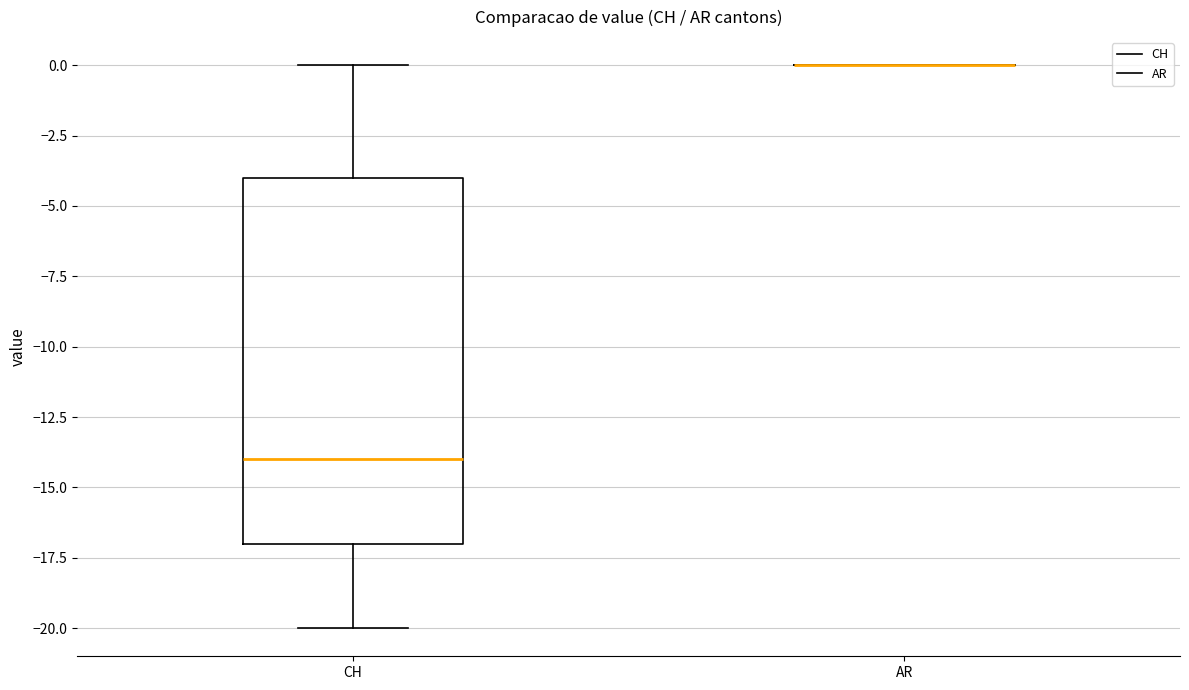

Reading left to right, transcribe this box plot: for each box, give where its median line is, the range the box spans, and where its two whiskers end, as read against the y-axis. The values are not printed on the chart, so give them approximately, as read against the axis.

CH: median -14, box -17 to -4, whiskers -20 to 0
AR: box collapsed to a line at 0, whiskers 0 to 0